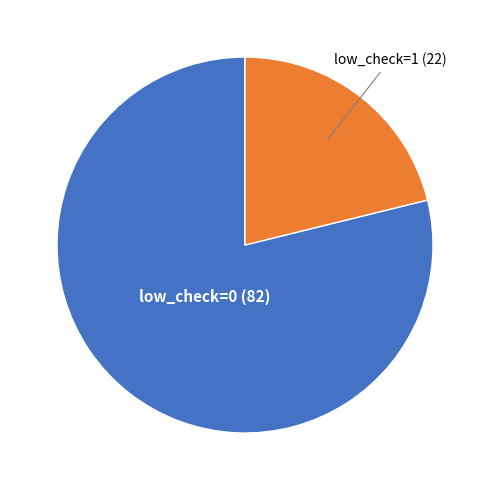

Is there a majority slice in this chart?

Yes